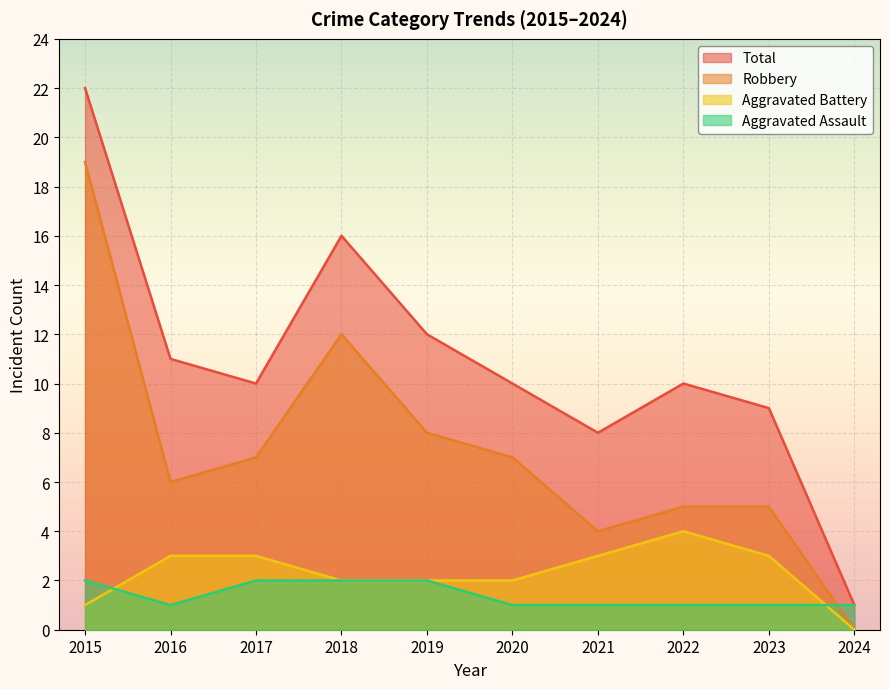

Between 2020 and 2023, which is larger?

2020